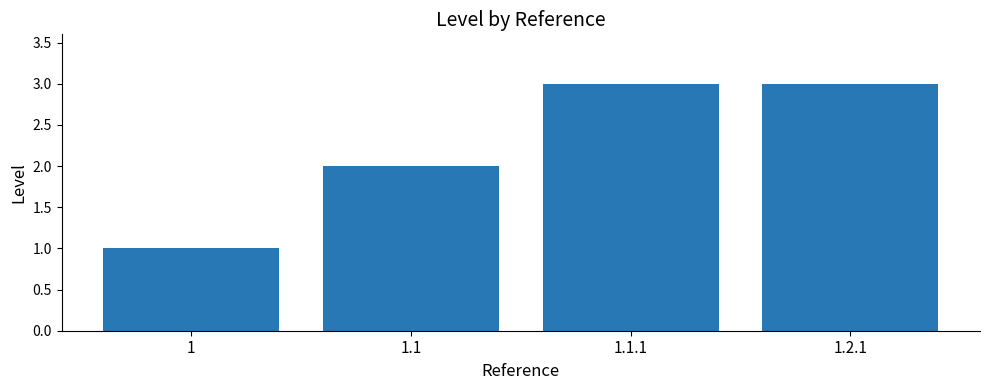

What is the maximum value shown in the chart?

3